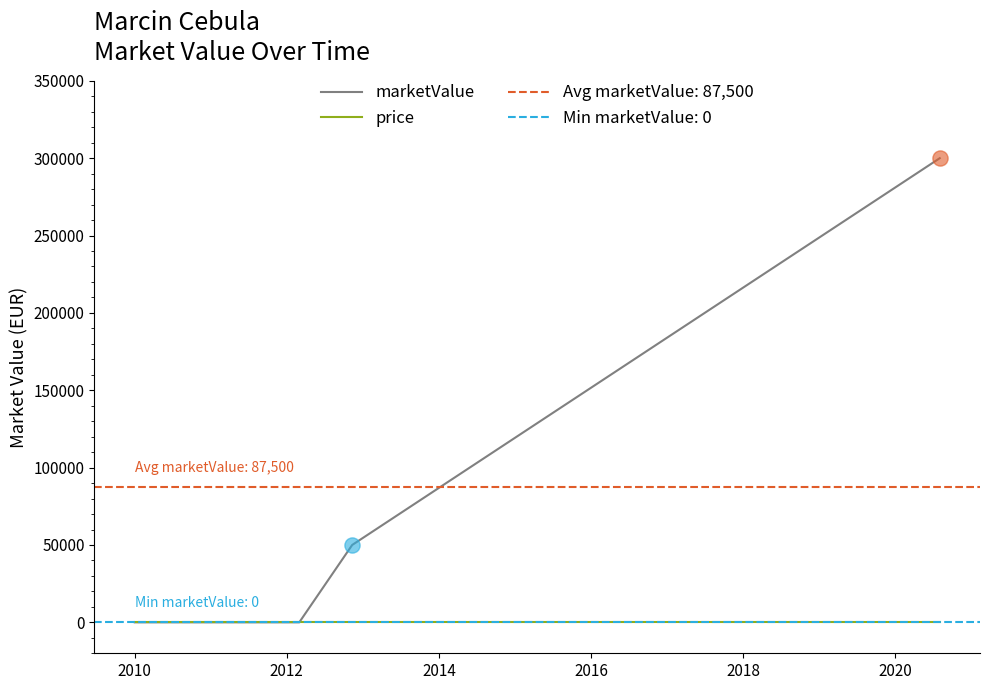

Which series contains the lowest Y value?

marketValue